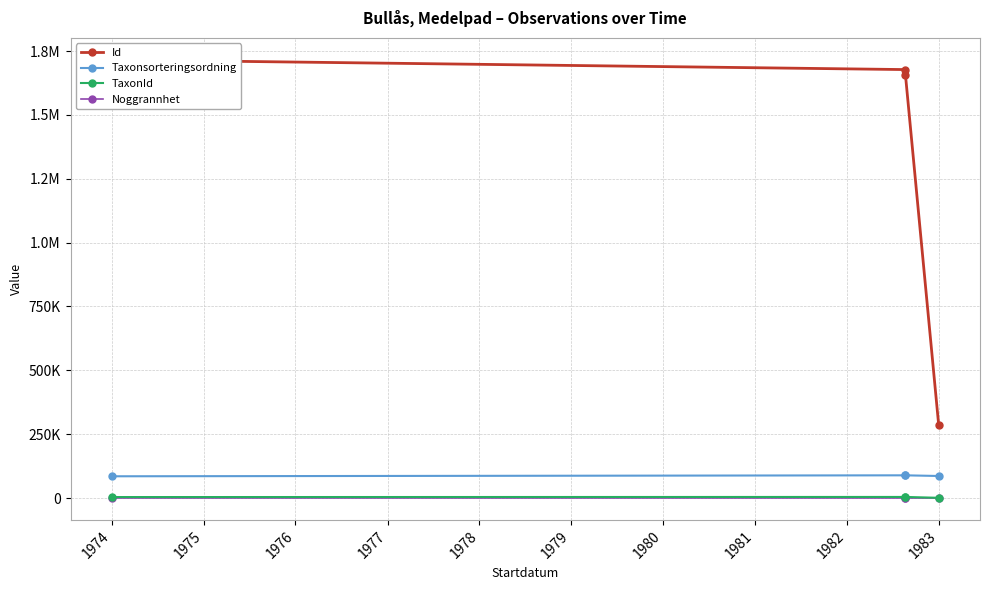

At 1974, list the series in order from largest to smallest.

Id, Taxonsorteringsordning, TaxonId, Noggrannhet